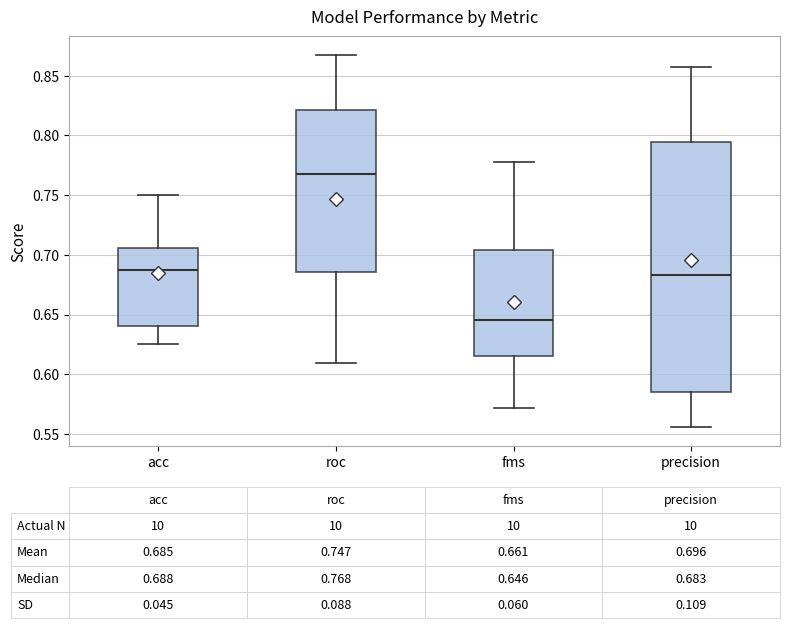

Comparing the boxes themselves (not the whiskers), which one is the tallest?

precision